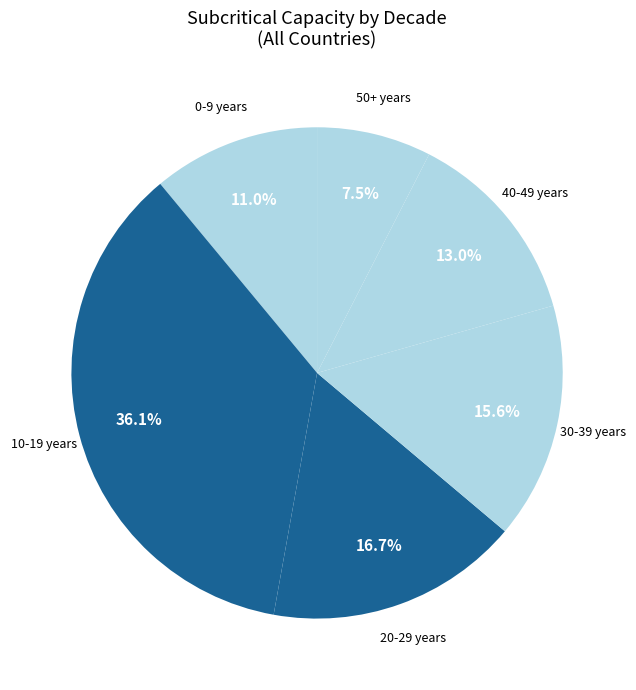

Which slice is the largest?

10-19 years